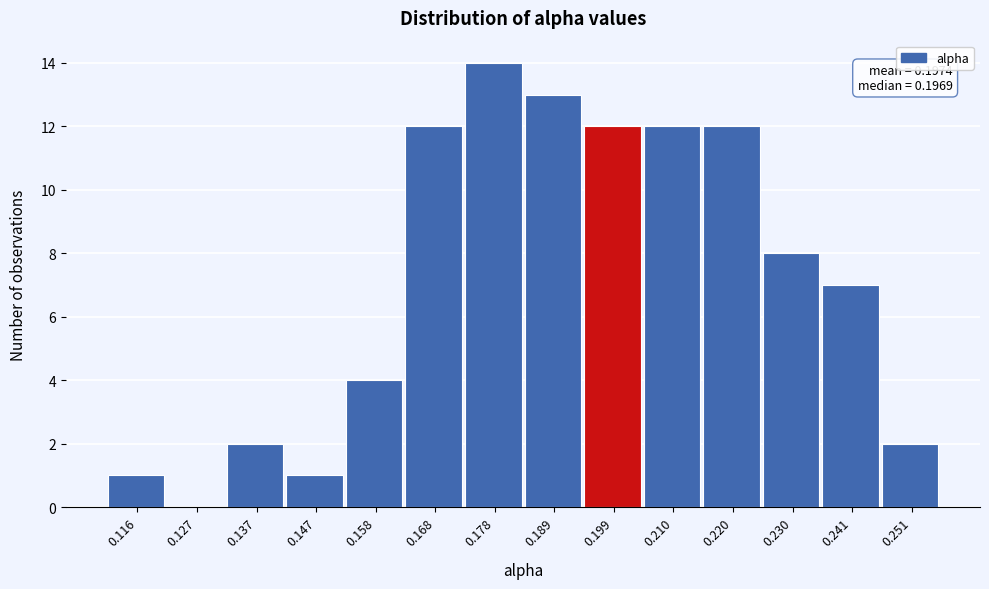

Over which range of the x-axis is the bar tallest?

0.174 to 0.184